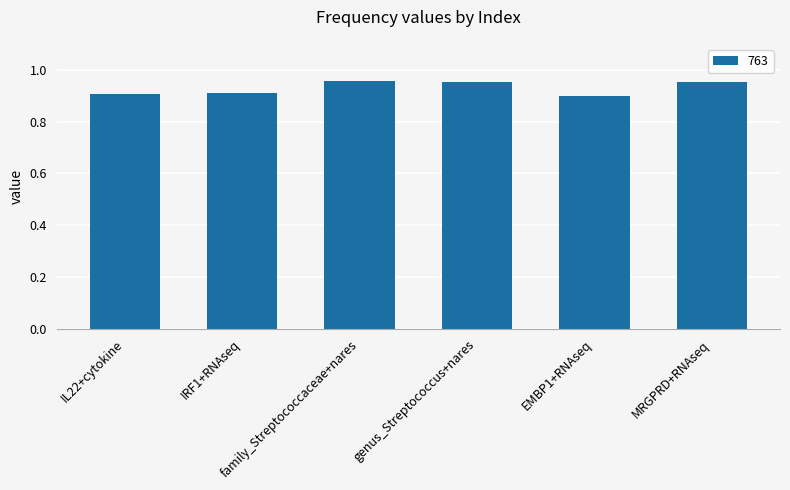

What is the sum of all values?

5.6